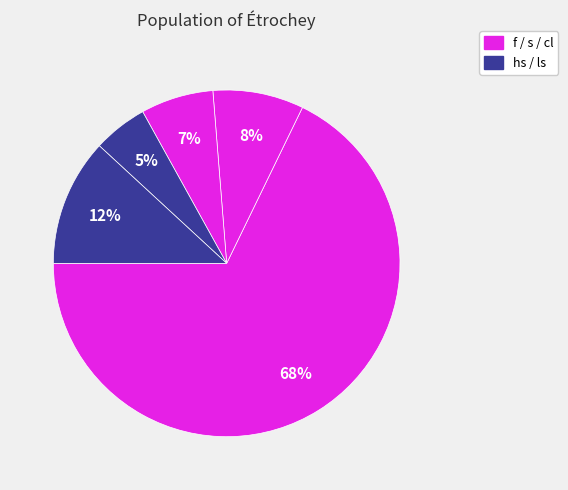

Is there a majority slice in this chart?

Yes